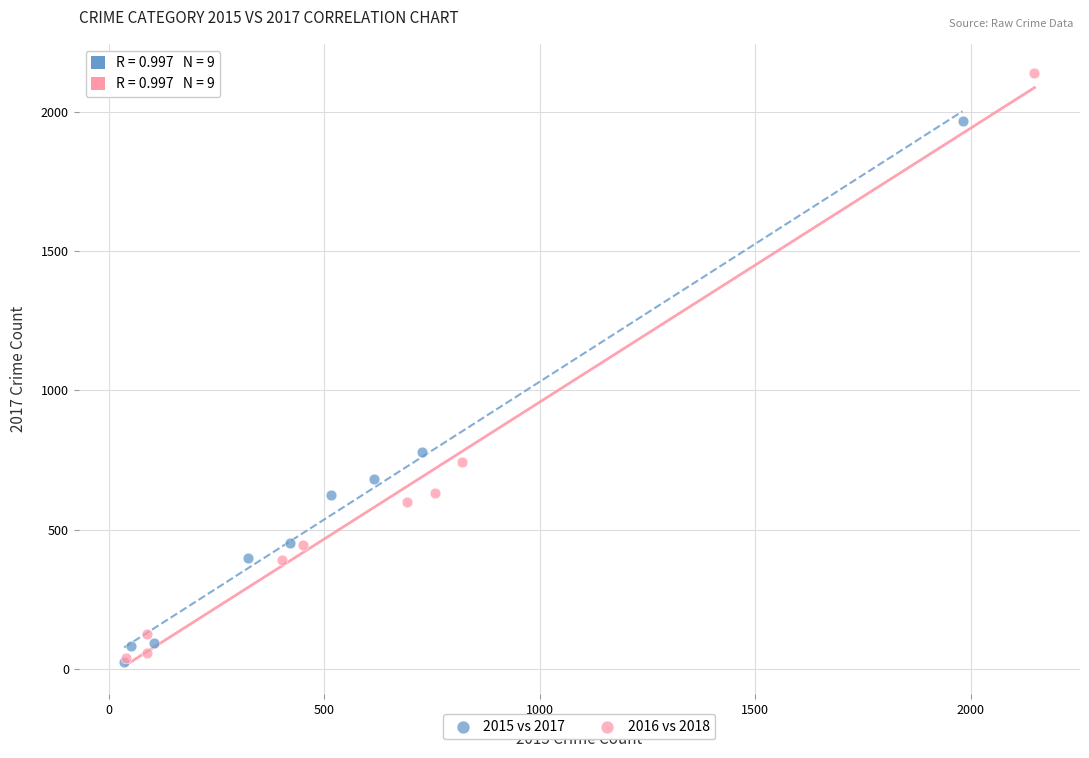

Which series has the widest spread of Y values?

2016 vs 2018